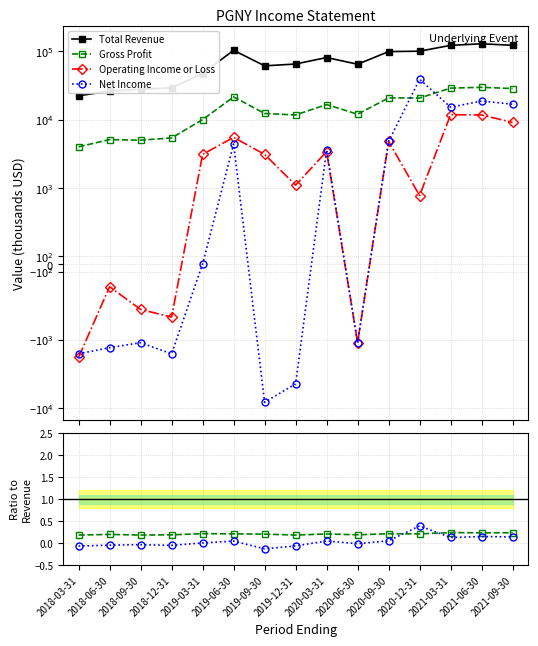

Is the value of Operating Income or Loss at 2020-12-31 greater than the value of Gross Profit at 2018-12-31?

No